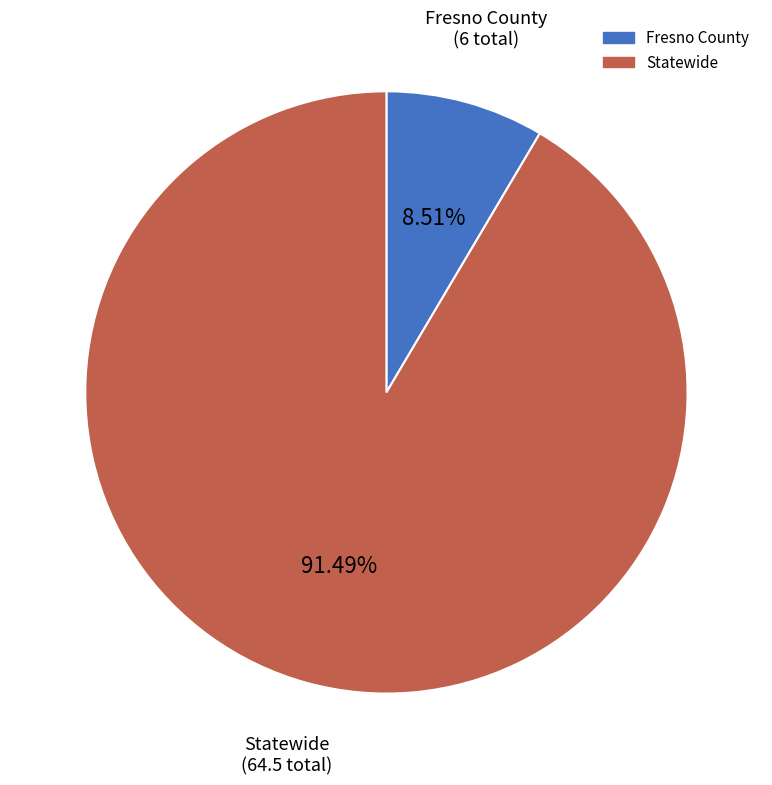

Rank the categories by value from highest to lowest.

Statewide, Fresno County